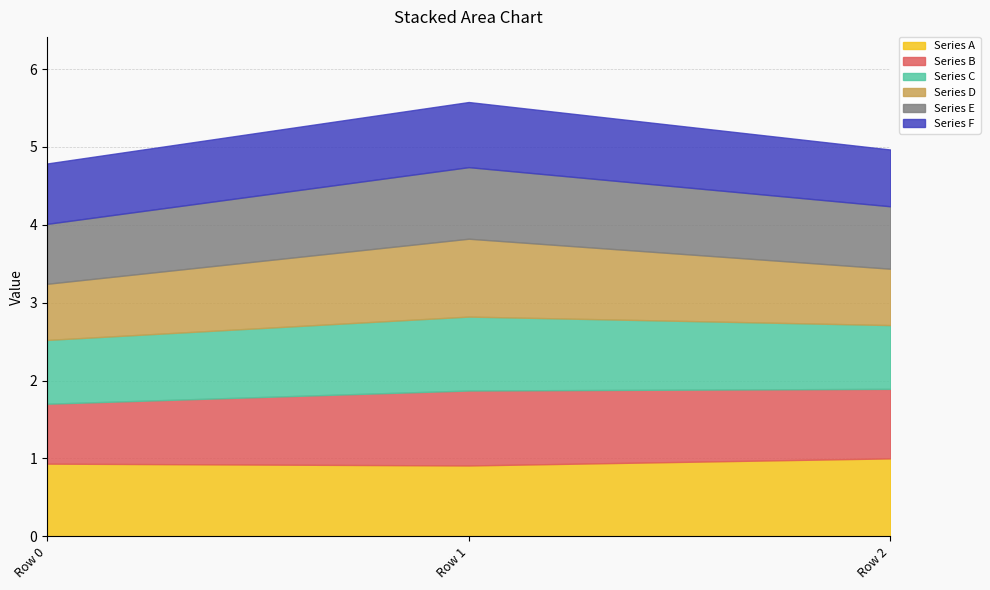

What is the total value across all series at Row 1?

5.6